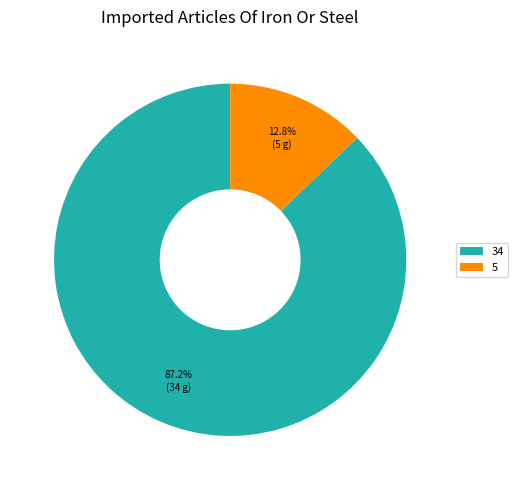

How much of the chart is everything except 5?

87.2%